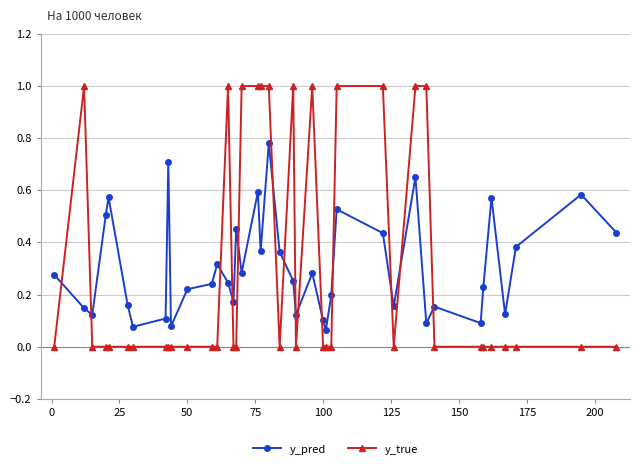

True or false: y_pred has more than 0 points higher than both neighbors.

True